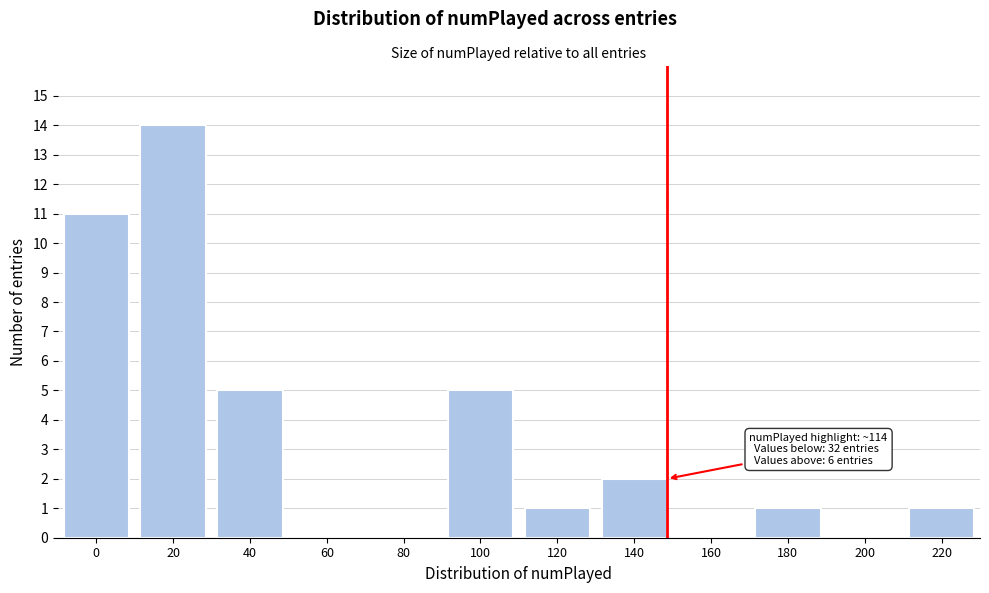

Reading left to right, what are all the values shown in this chart?

0=11	20=14	40=5	60=0	80=0	100=5	120=1	140=2	160=0	180=1	200=0	220=1